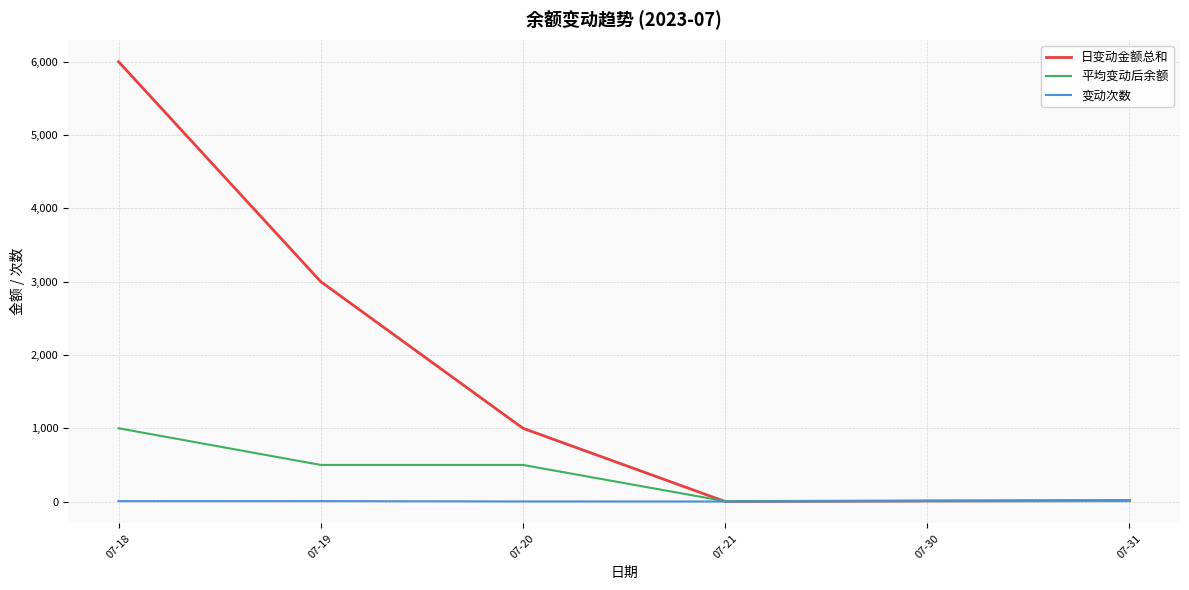

What is the maximum value shown in the chart?

6000.0